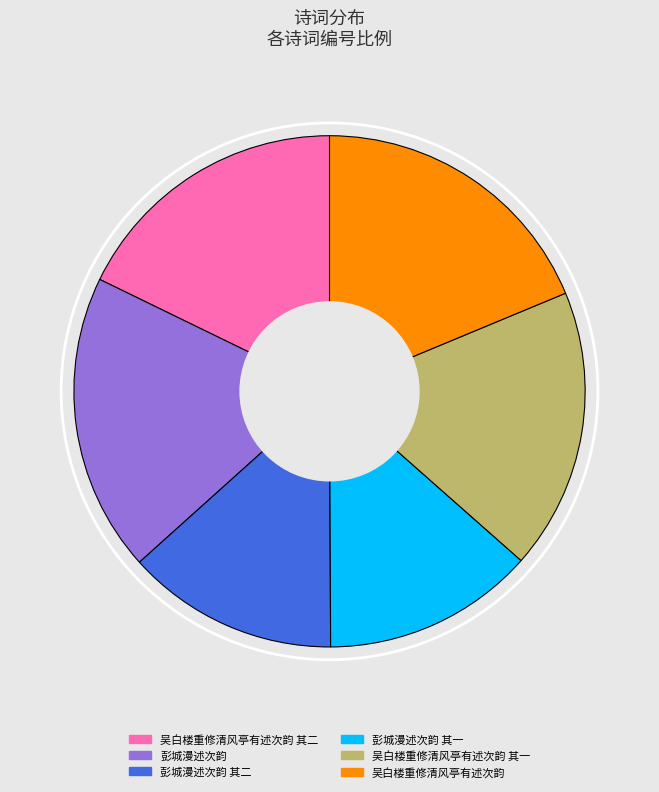

Is there a majority slice in this chart?

No